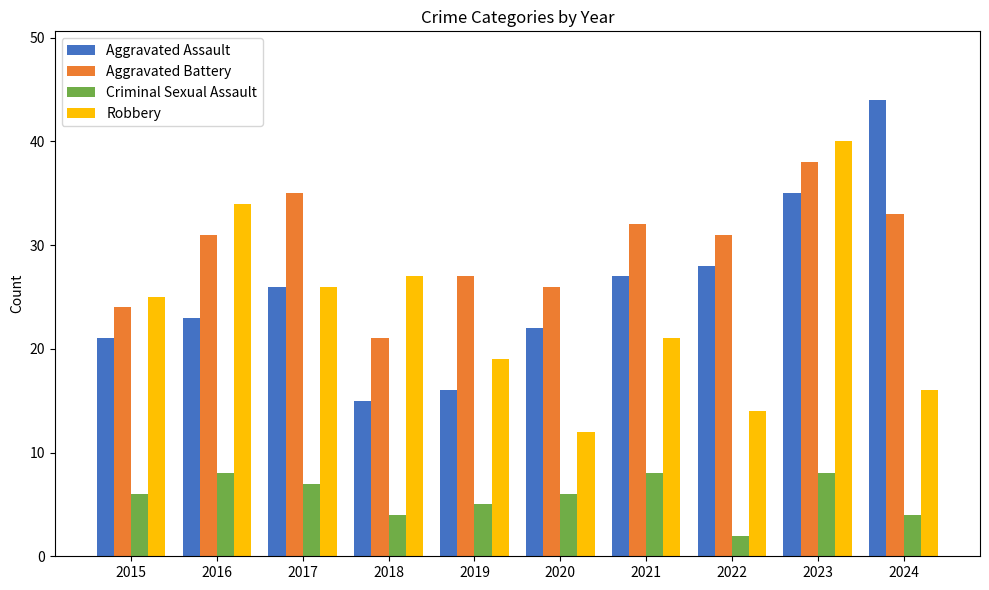

Reading left to right, what are all the values shown in this chart?

Aggravated Assault: 21	23	26	15	16	22	27	28	35	44
Aggravated Battery: 24	31	35	21	27	26	32	31	38	33
Criminal Sexual Assault: 6	8	7	4	5	6	8	2	8	4
Robbery: 25	34	26	27	19	12	21	14	40	16